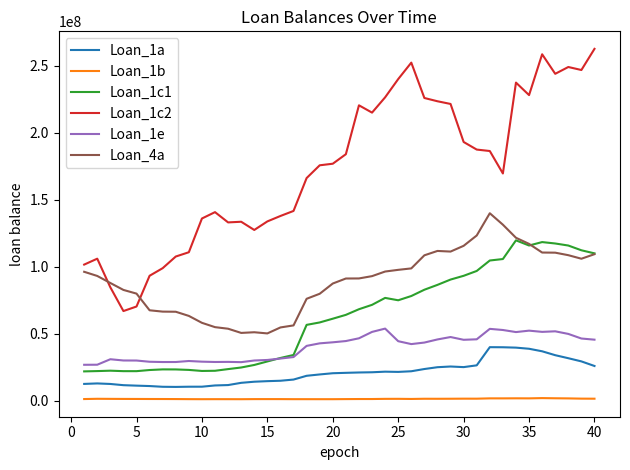

What is the maximum value shown in the chart?

262742780